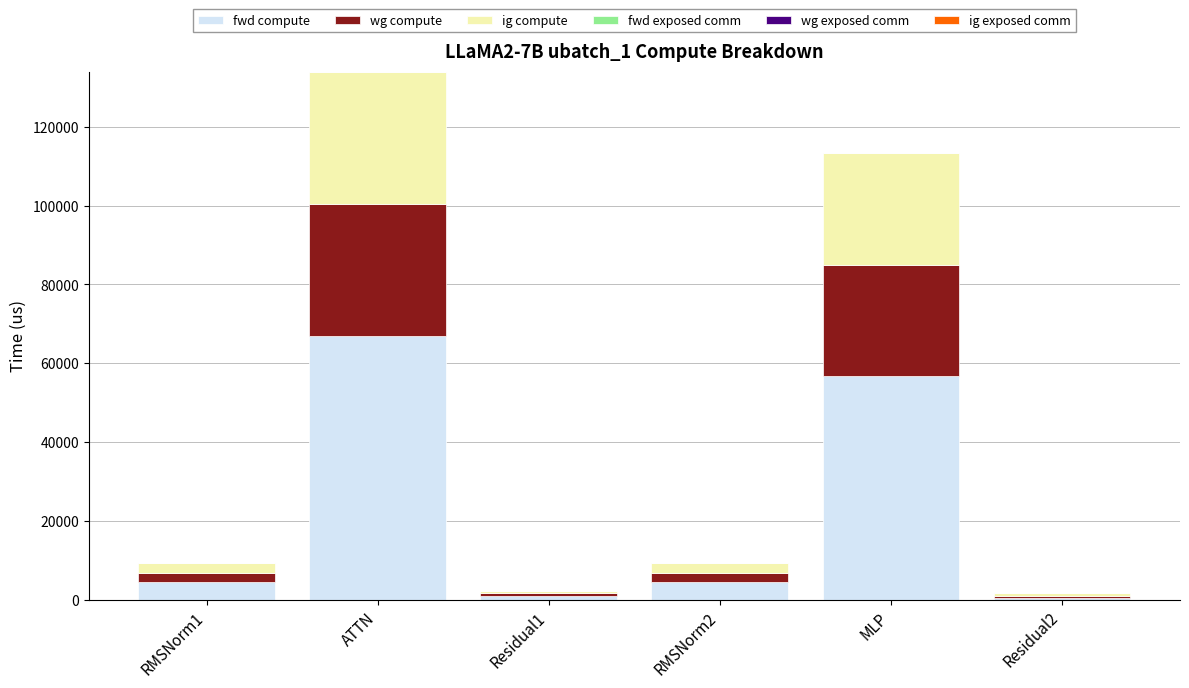

At which category is the sum across all series the highest?

ATTN